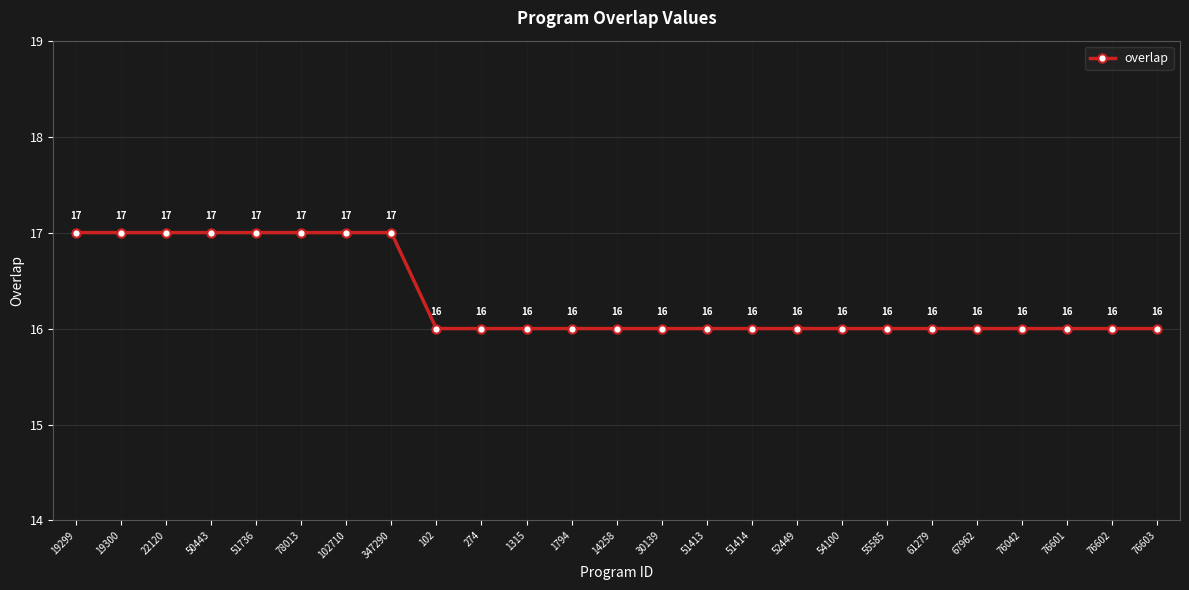

Reading right to left, what are all the values shown in this chart?

16	16	16	16	16	16	16	16	16	16	16	16	16	16	16	16	16	17	17	17	17	17	17	17	17